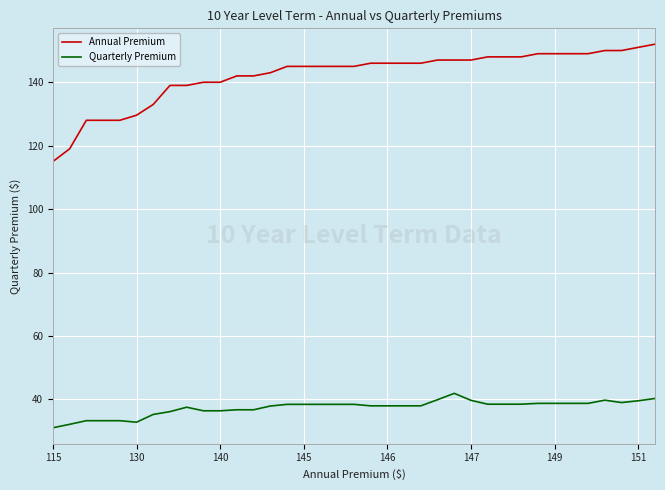

Which series has the largest total across all categories?

Annual Premium